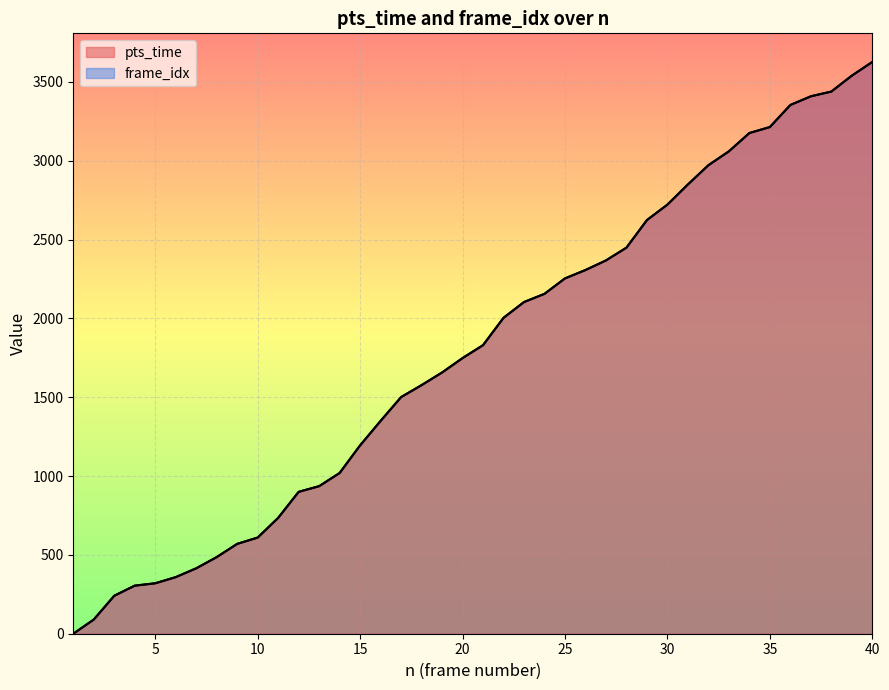

Rank the series at 12 from highest to lowest value.

frame_idx, pts_time